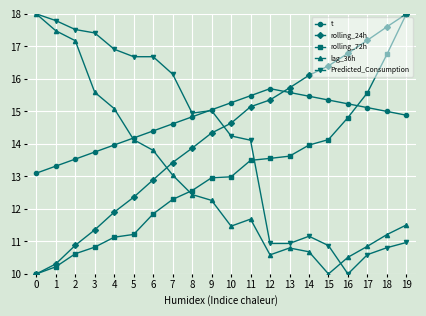

Where does the rolling_72h series first go above 12?

7